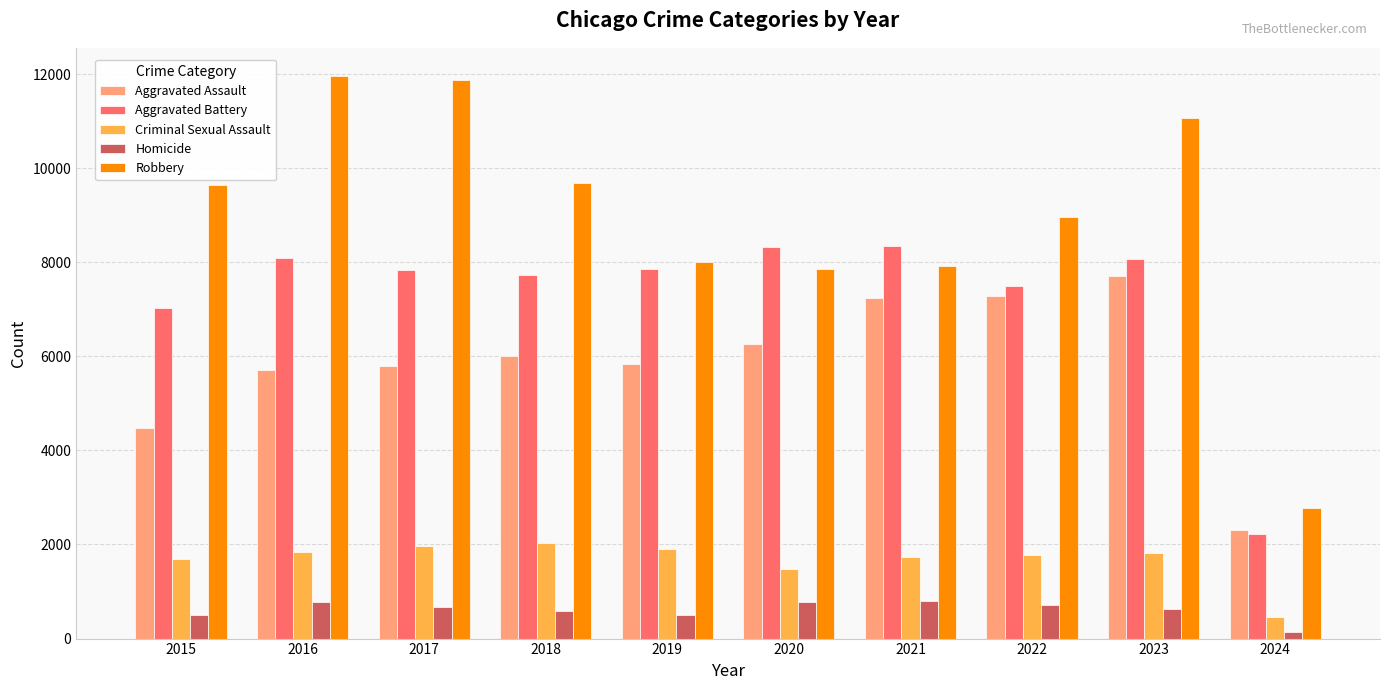

Does the chart contain any negative values?

No